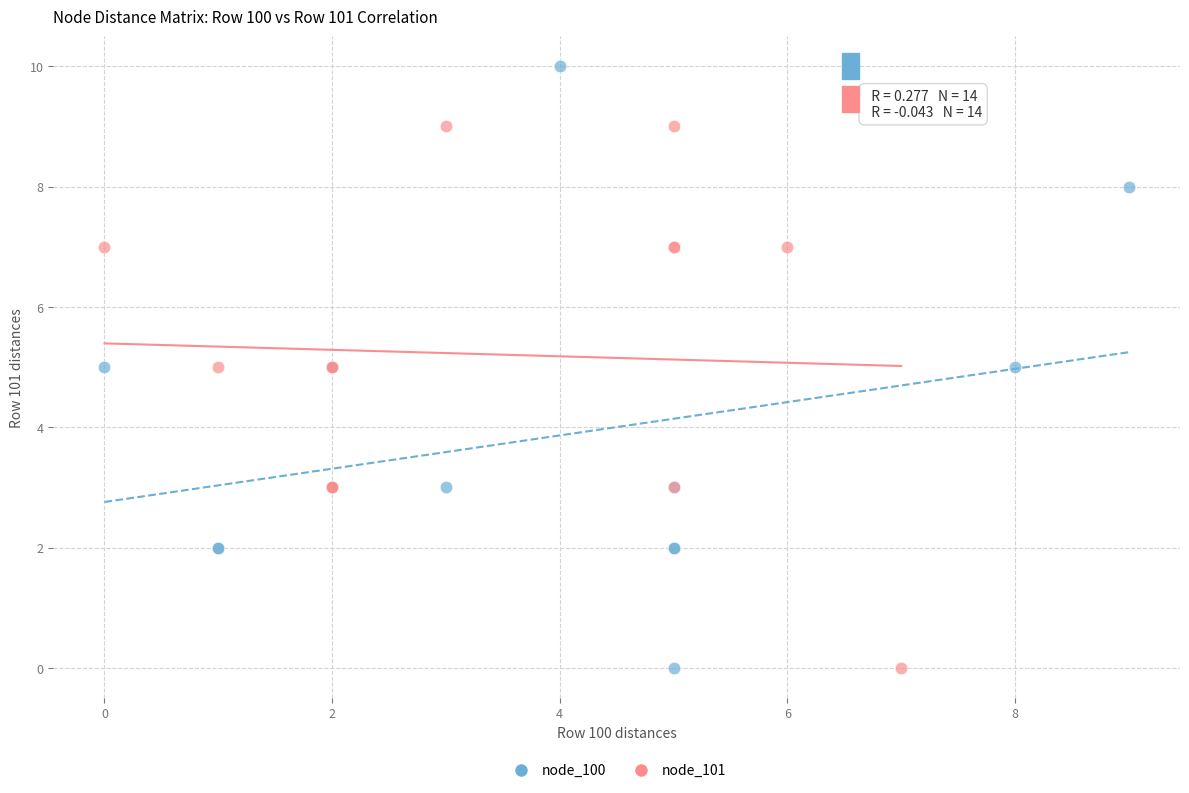

Which series reaches the maximum Y coordinate?

node_100